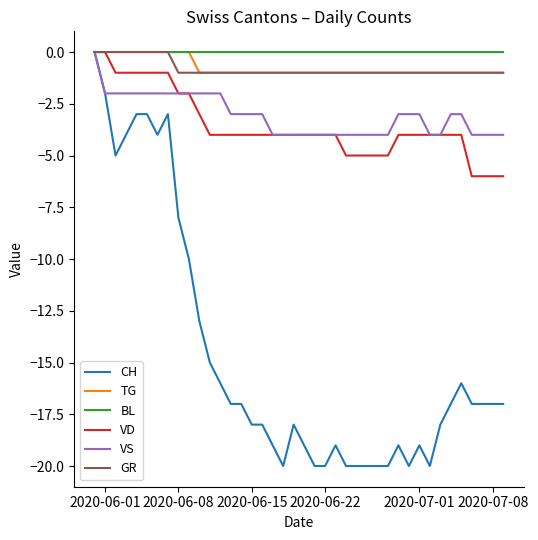

True or false: BL and VS cross at least once.

False